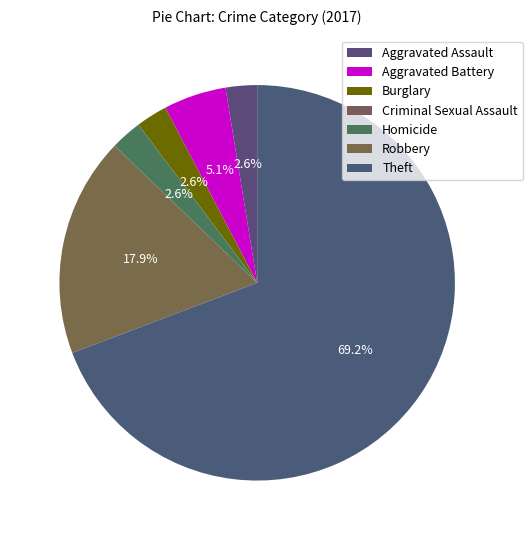

To the nearest percent, what is the difference between the Criminal Sexual Assault and Homicide slice percentages?

3%